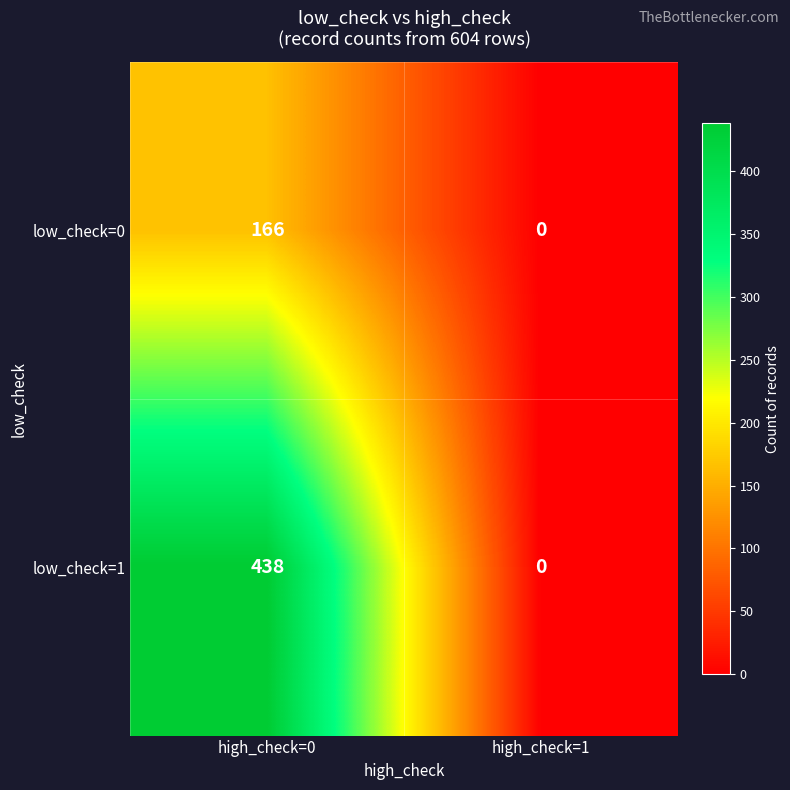

Reading left to right, list all the values displayed in this chart.

low_check=0: high_check=0=166	high_check=1=0
low_check=1: high_check=0=438	high_check=1=0